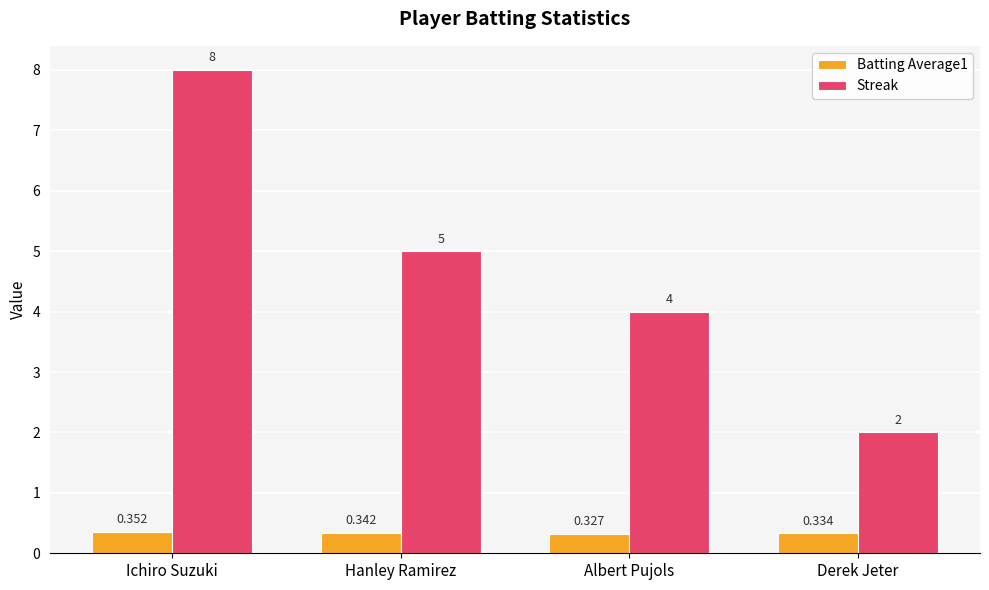

How many data points in Streak are less than 5?

2